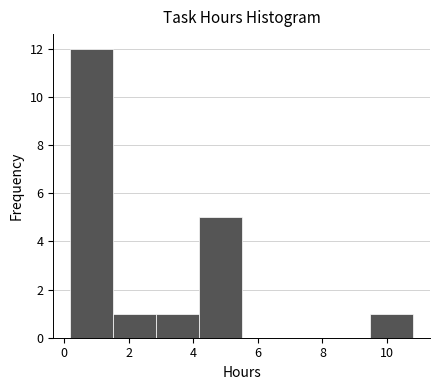

Reading left to right, transcribe this chart: for each bar, give the range it covers on the x-axis and its height. Neither the bar edges nor the heights are printed on the chart, so give them approximately, as read against the axes.

0.2 to 1.6: 12
1.6 to 2.8: 1
2.8 to 4.2: 1
4.2 to 5.6: 5
5.6 to 6.8: 0
6.8 to 8.2: 0
8.2 to 9.4: 0
9.4 to 10.8: 1